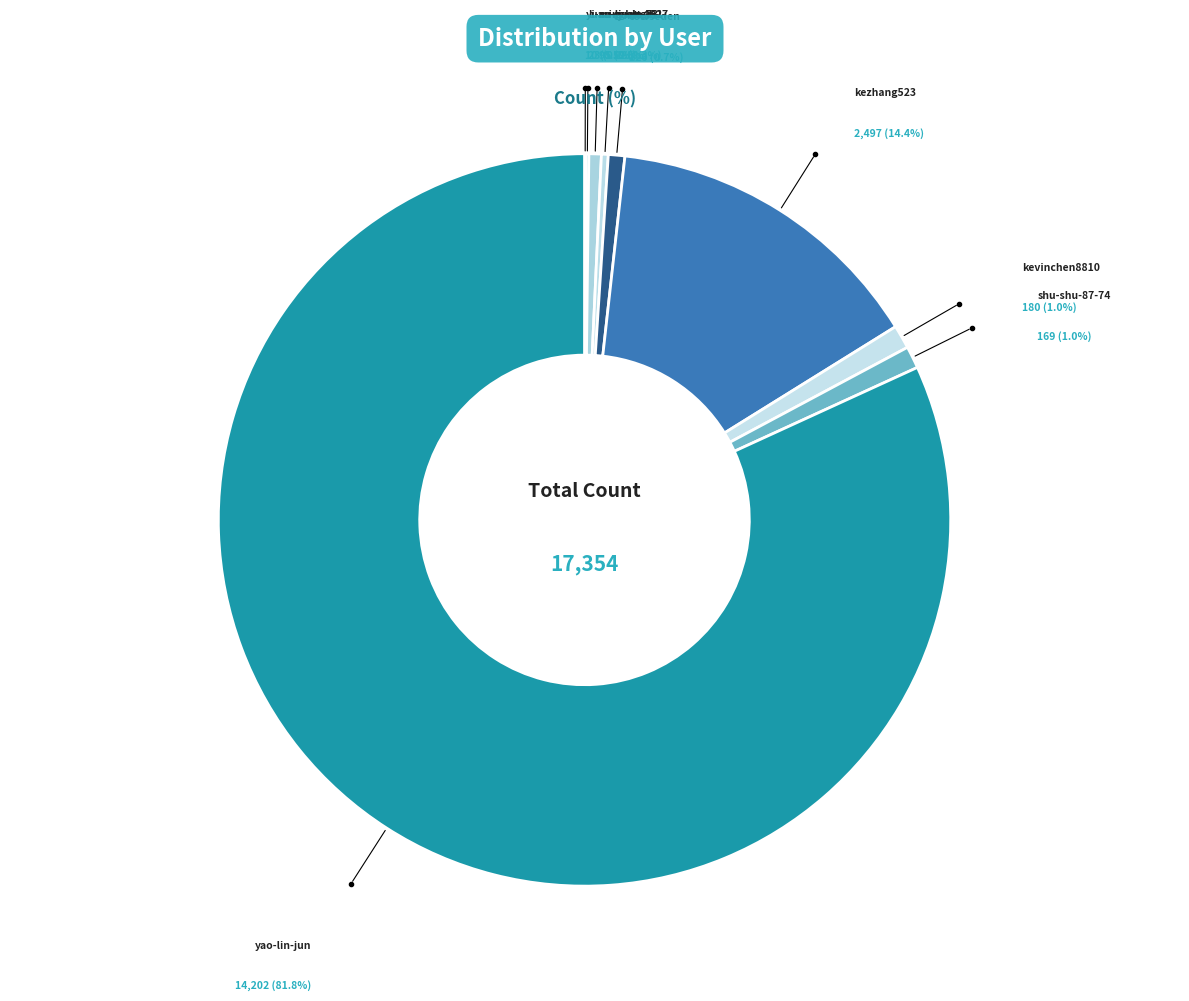

To the nearest percent, what is the difference between the yao-lin-jun and shu-shu-87-74 slice percentages?

81%